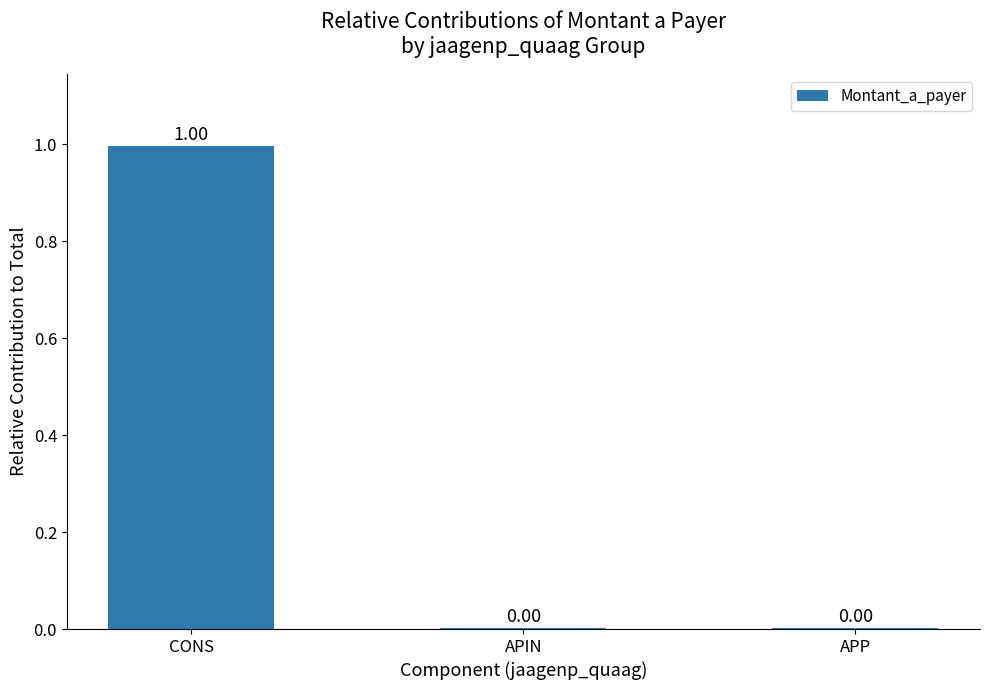

Is it true that the value at APIN is 0.0?

True